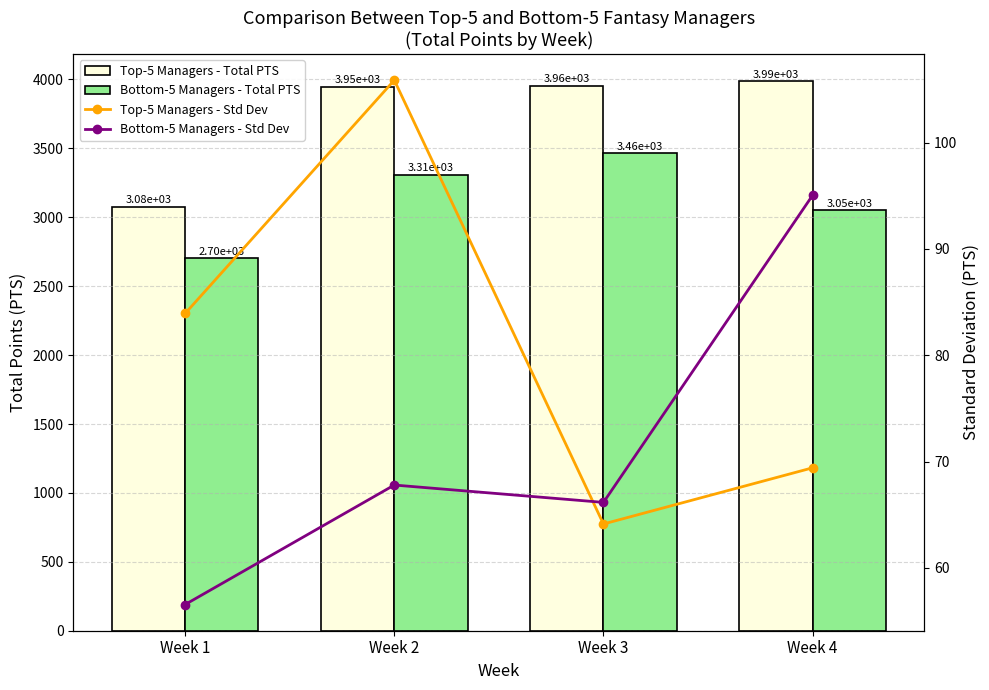

Does the chart contain any negative values?

No